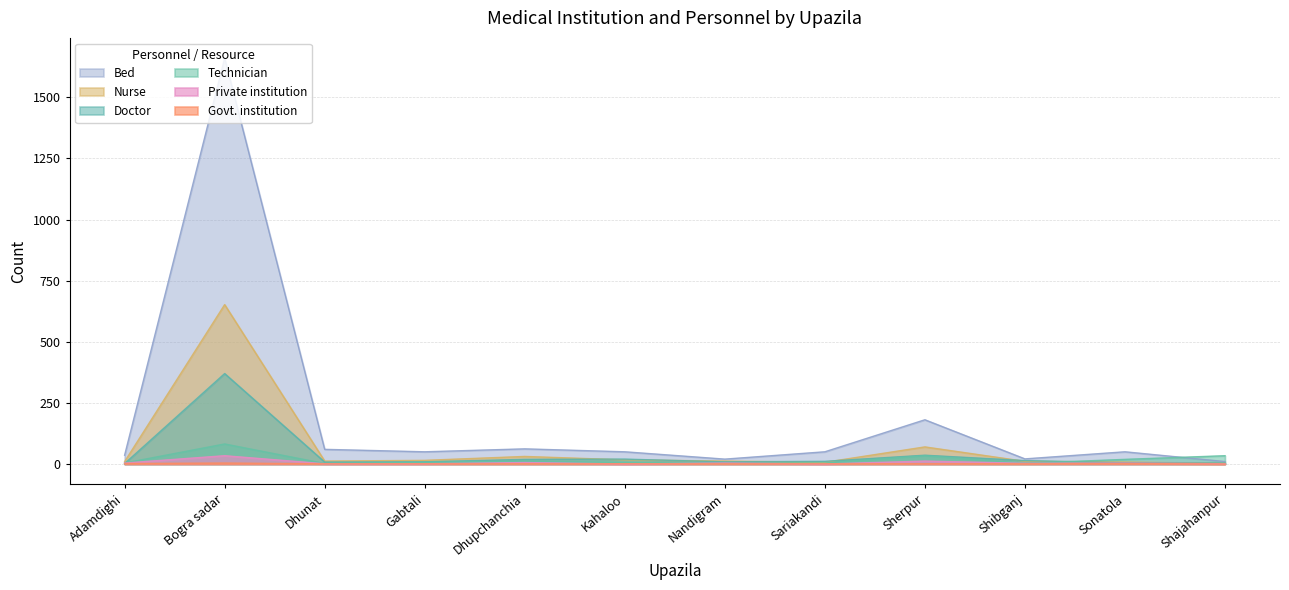

Does the chart have visible grid lines?

Yes